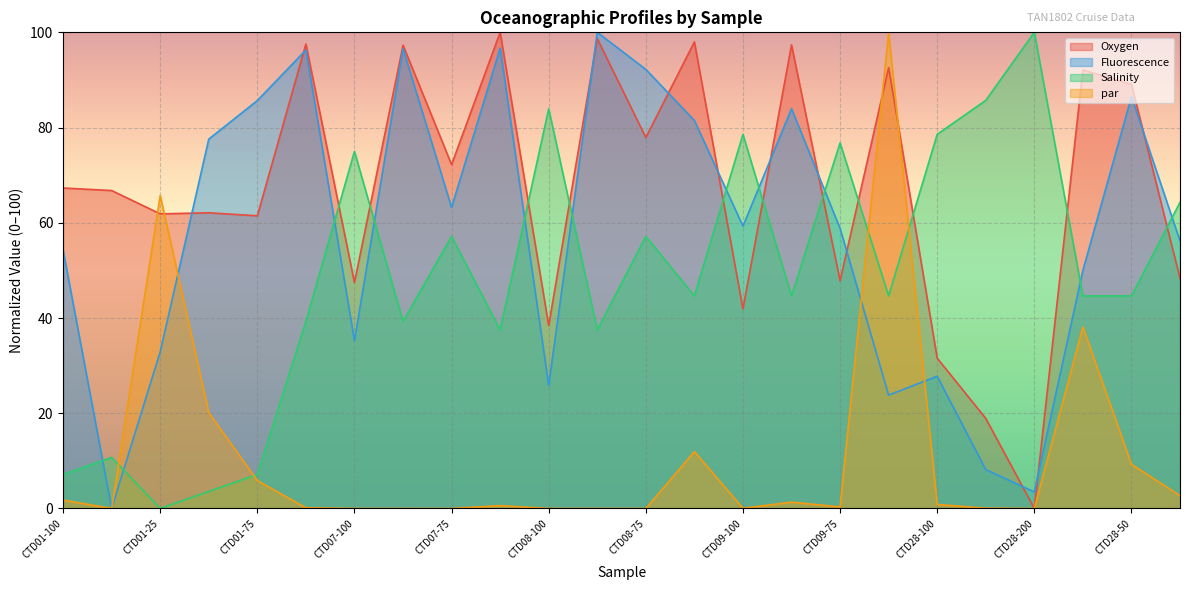

At which label is Fluorescence closest to 50?

CTD28-25